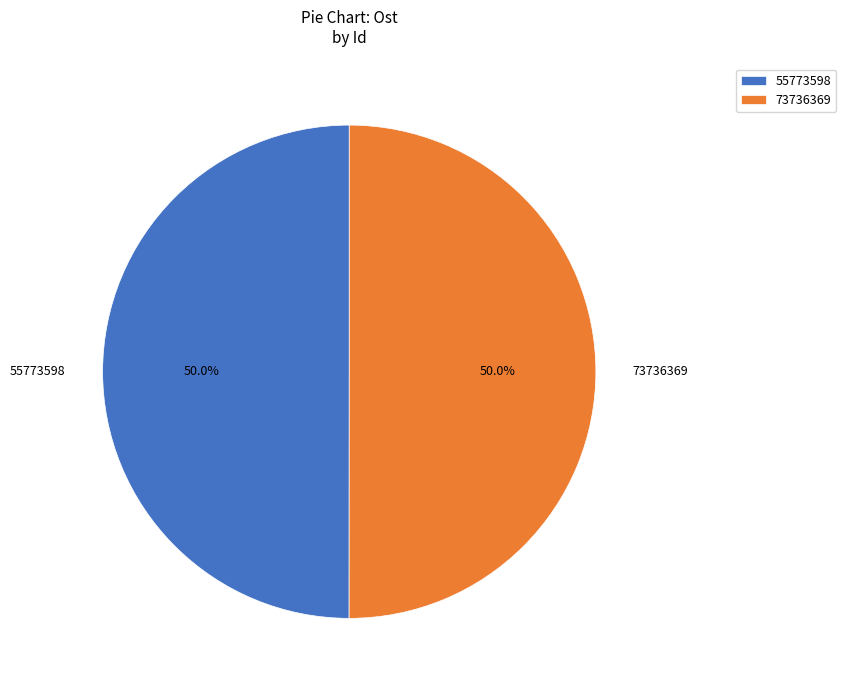

To the nearest percent, what percentage of the pie is 73736369?

50%